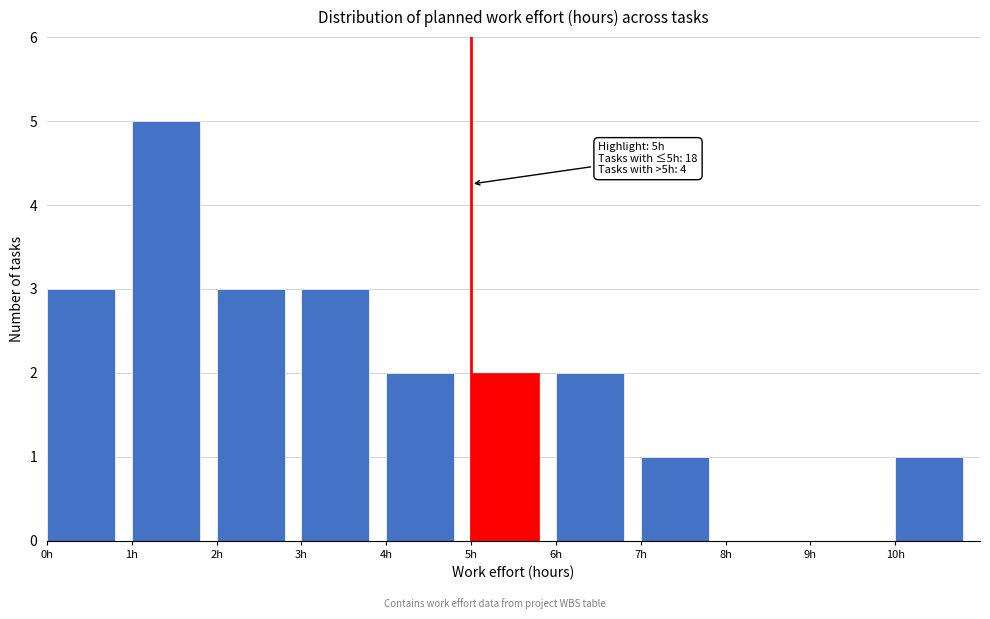

Which range on the x-axis has the tallest bar?

1 to 2